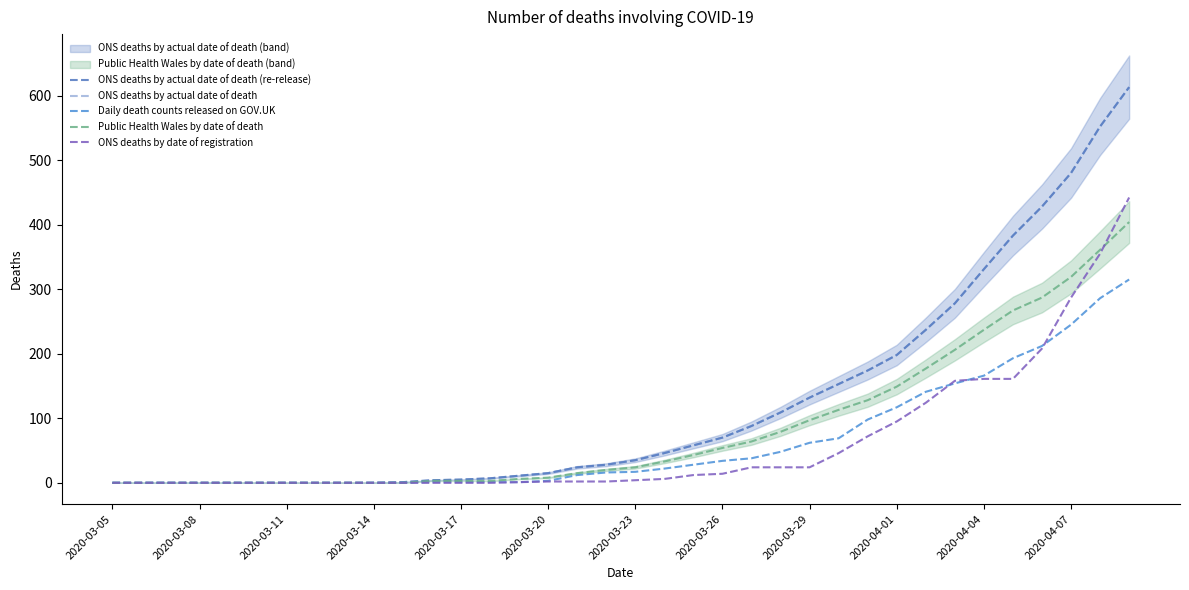

What is the maximum value for Daily death counts released on GOV.UK?

315